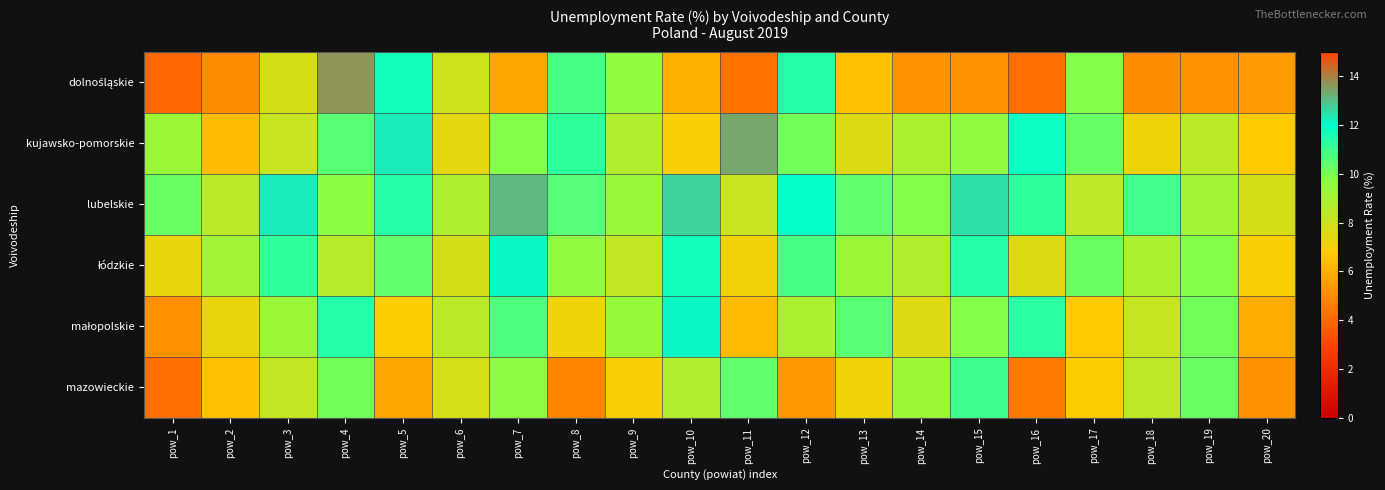

How many distinct data groups are displayed?

6